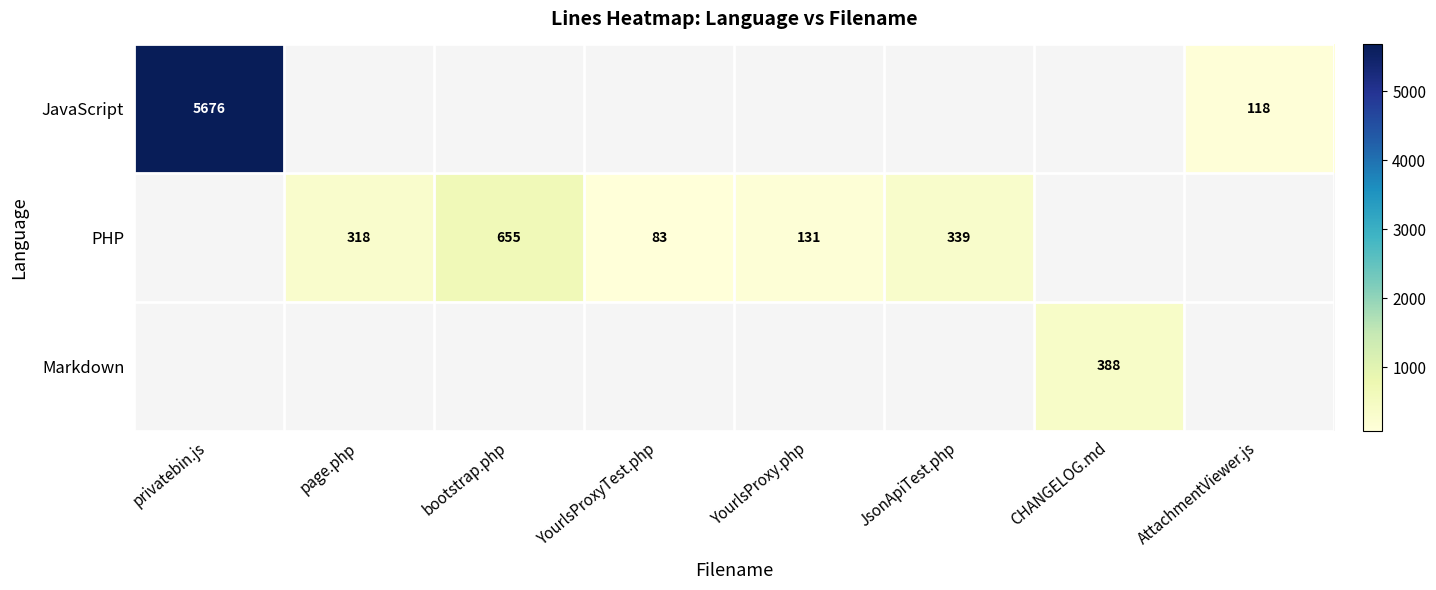

Is it true that PHP equals 239.1 at bootstrap.php?

False